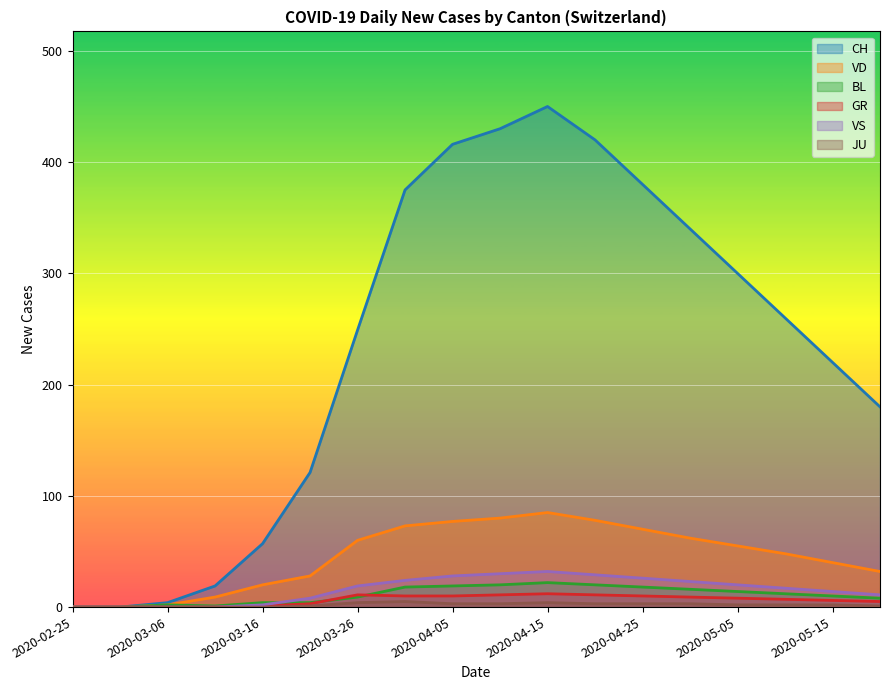

How many data points does each series have?

18